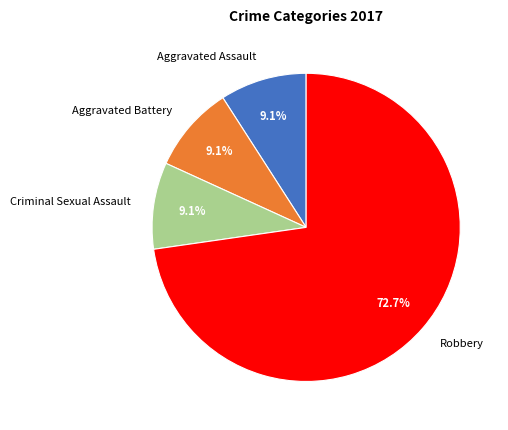

What percentage is NOT represented by Criminal Sexual Assault?

90.9%